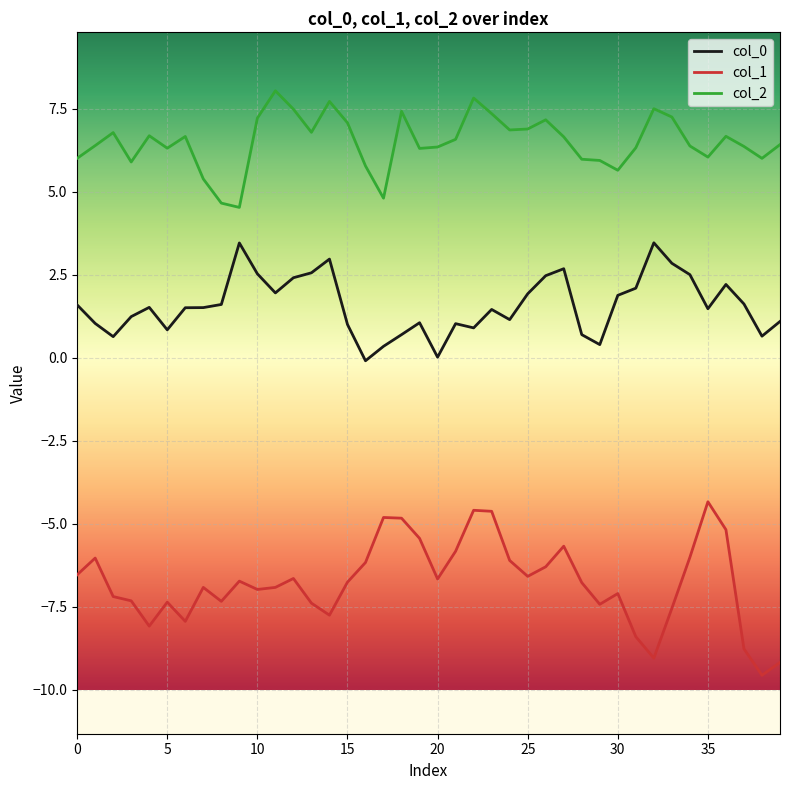

What is the difference between the second highest and second lowest values in the col_2 series?

3.2